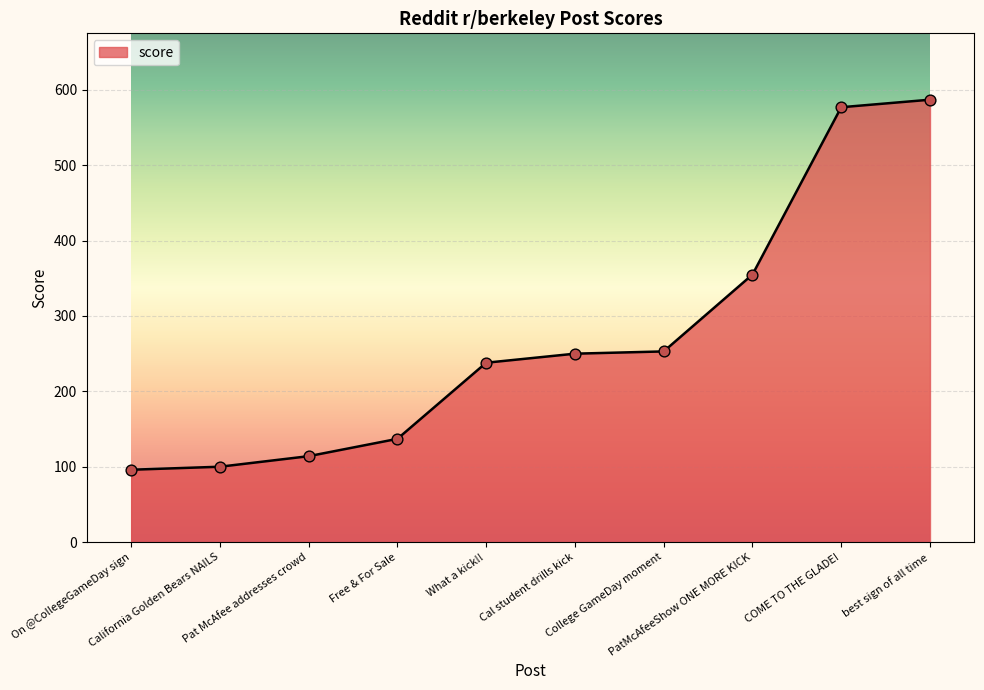

What is the greatest value displayed?

587